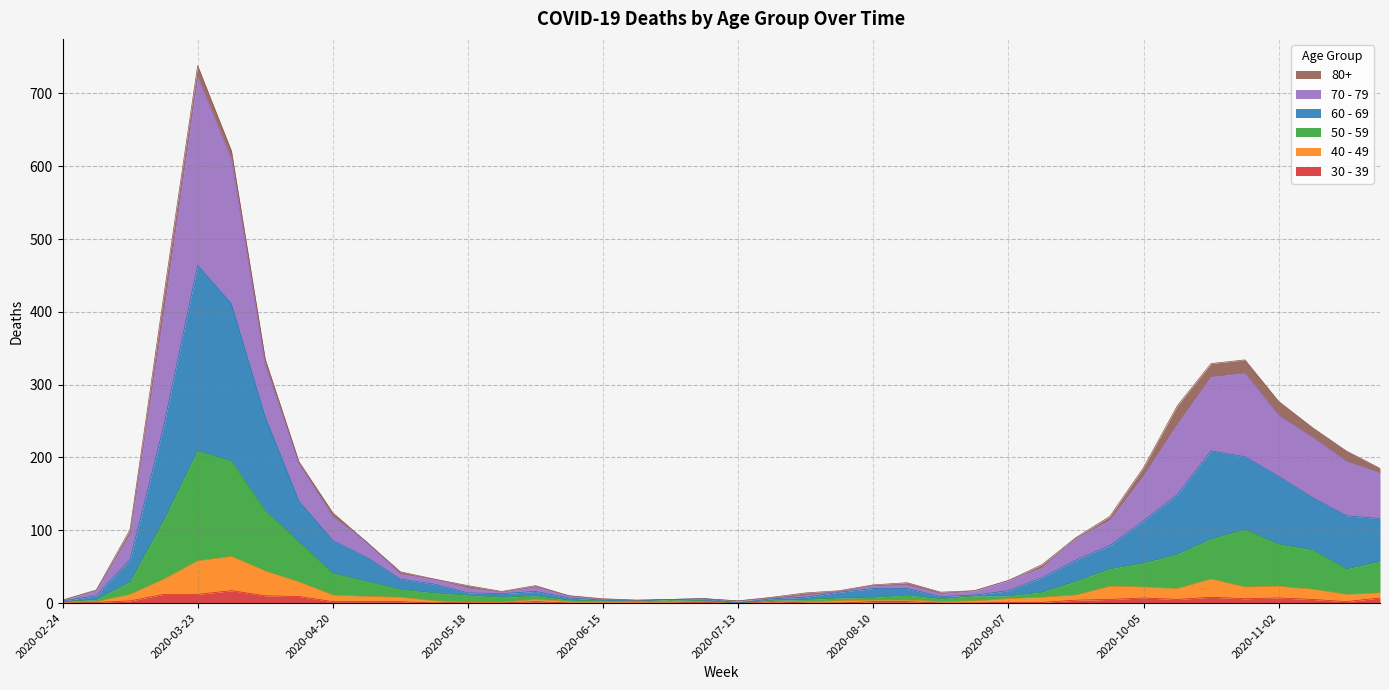

True or false: 70 - 79 and 50 - 59 intersect in this chart.

False